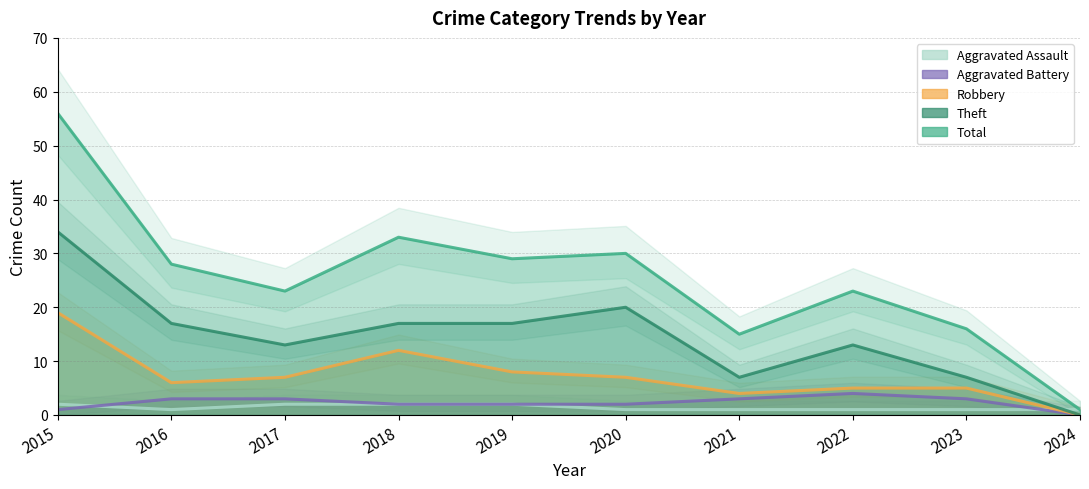

Where is Robbery nearest to the value 9?

2019